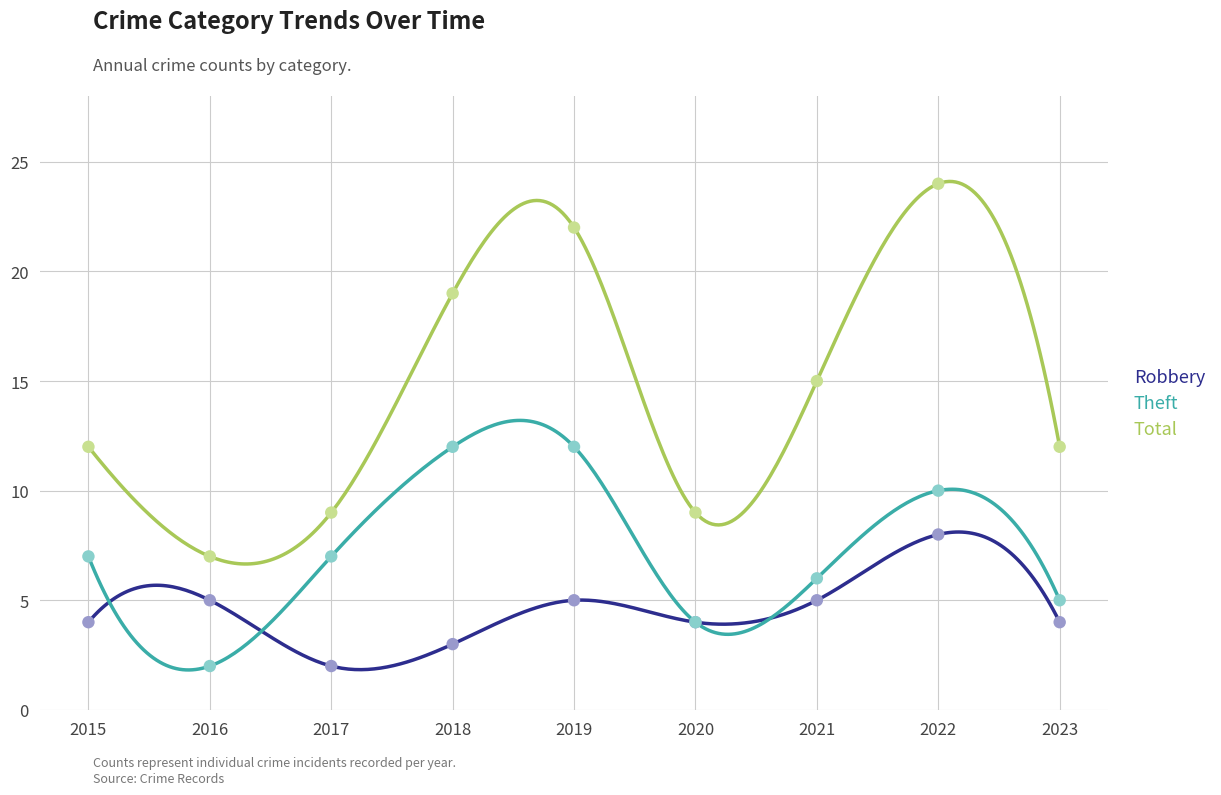

Which series contains the lowest Y value?

Robbery